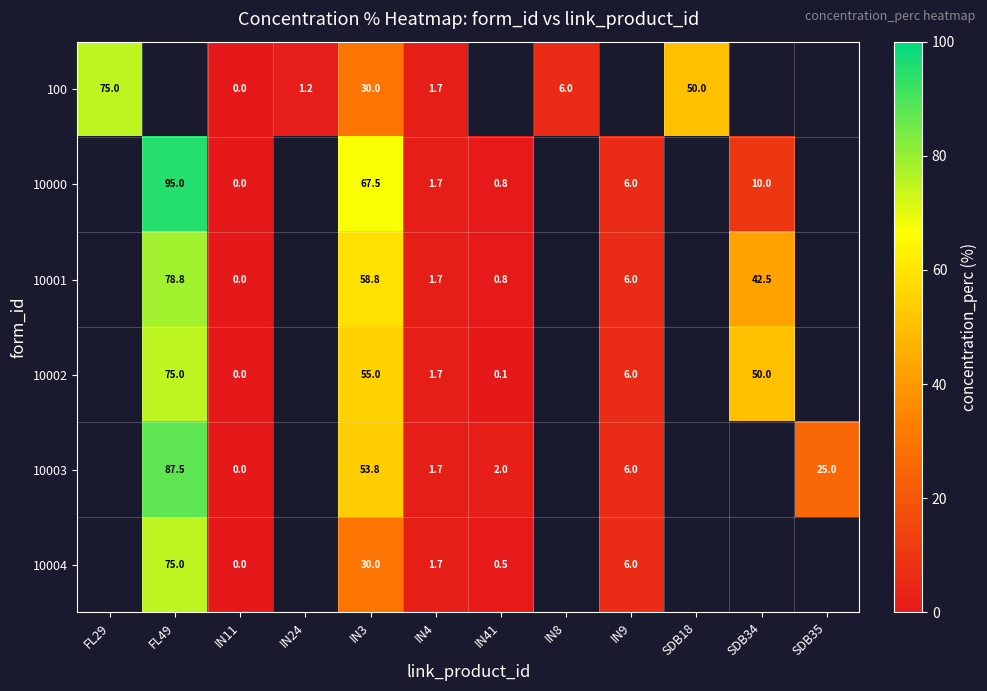

At which category does the chart reach its peak across all series?

FL49